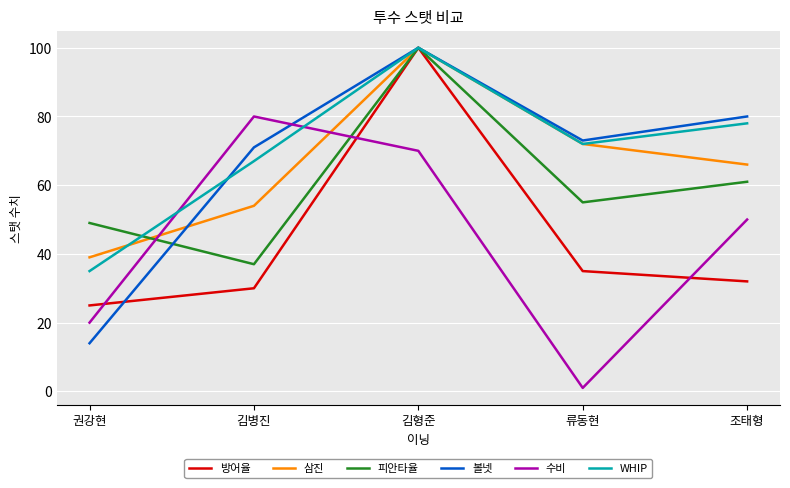

At which label is 볼넷 closest to 57?

김병진